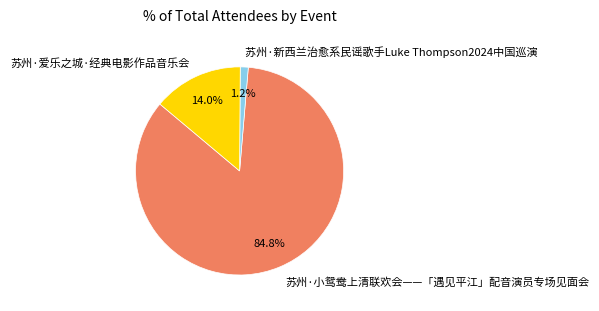

True or false: 苏州·小鸳鸯上清联欢会——「遇见平江」配音演员专场见面会 accounts for 85% of the total.

True